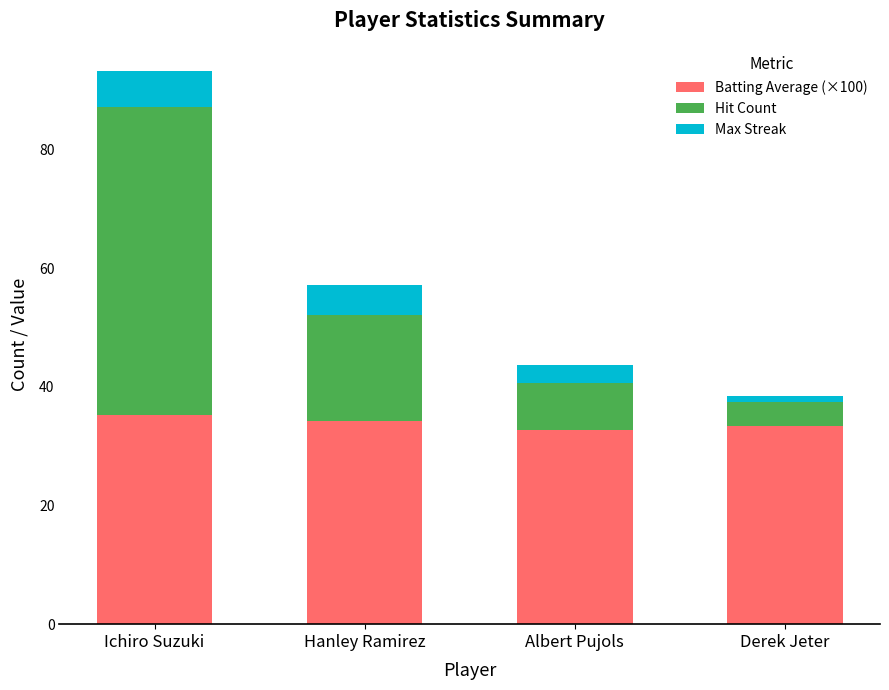

At which category is the sum across all series the highest?

Ichiro Suzuki